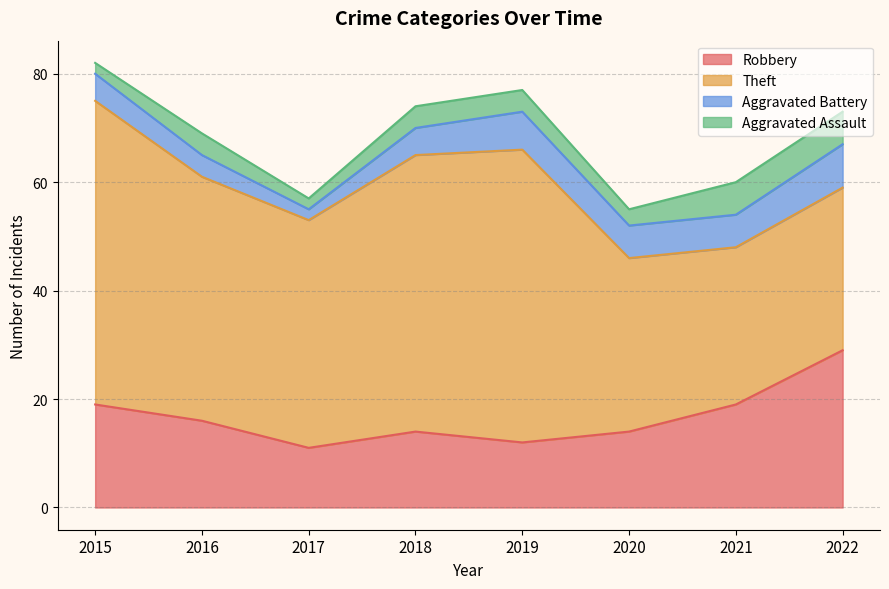

Which series has the widest spread of values?

Theft